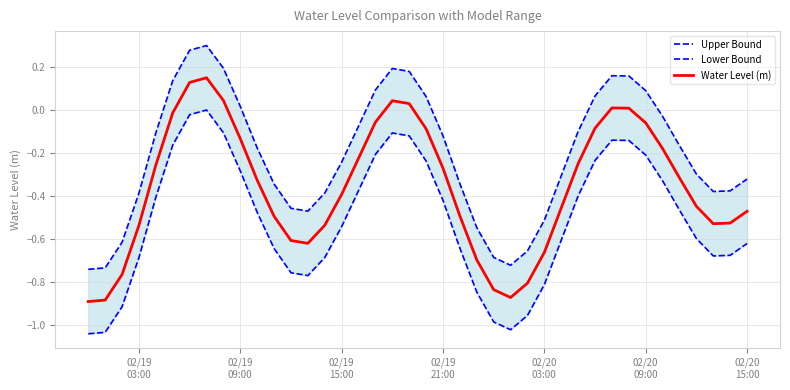

What is the value of the Lower Bound point at the 14th from the left?

-0.8